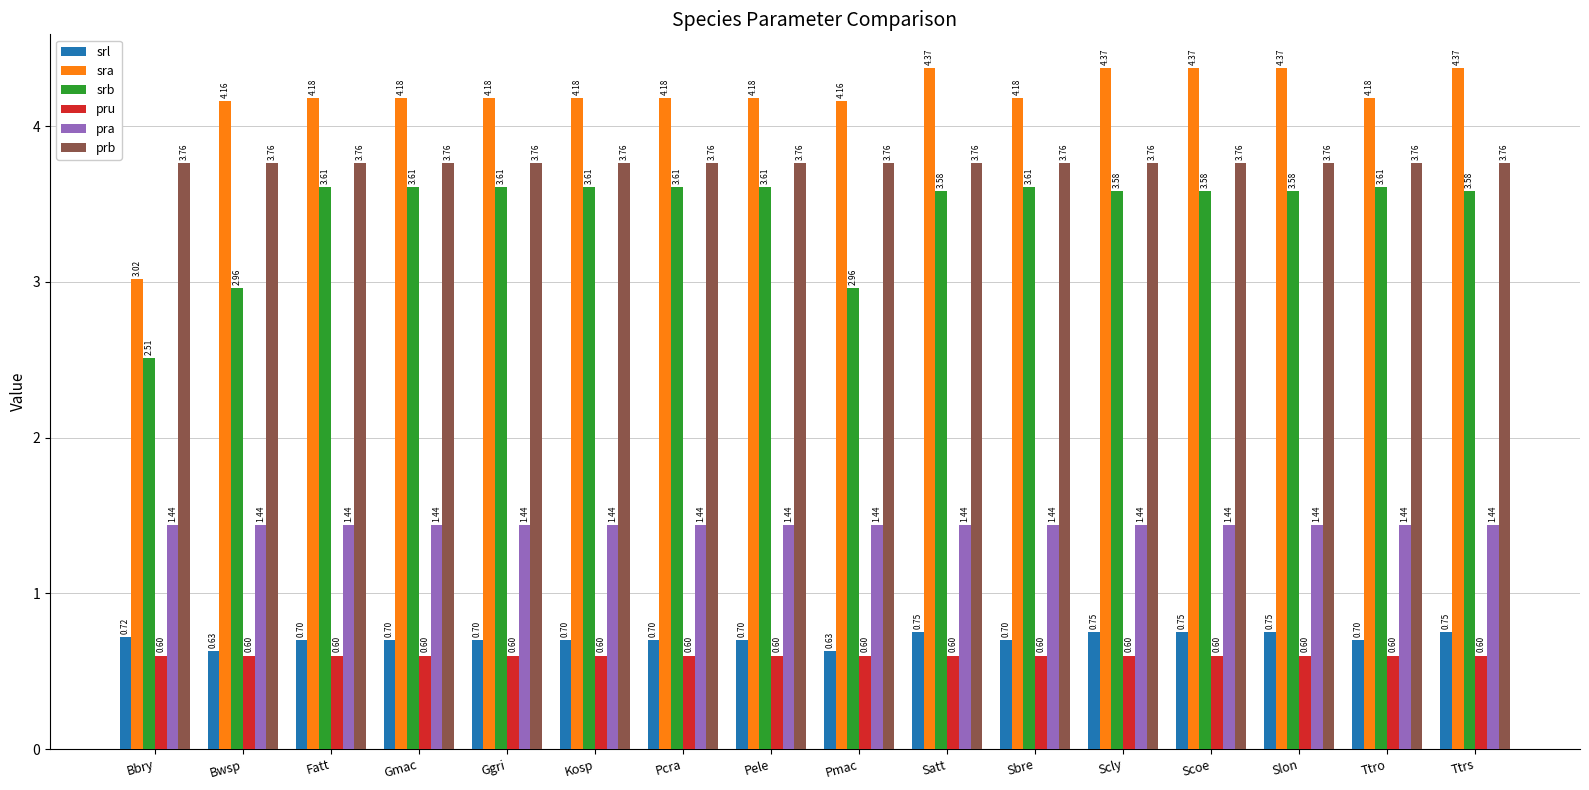

Rank the series at Bwsp from lowest to highest value.

pru, srl, pra, srb, prb, sra